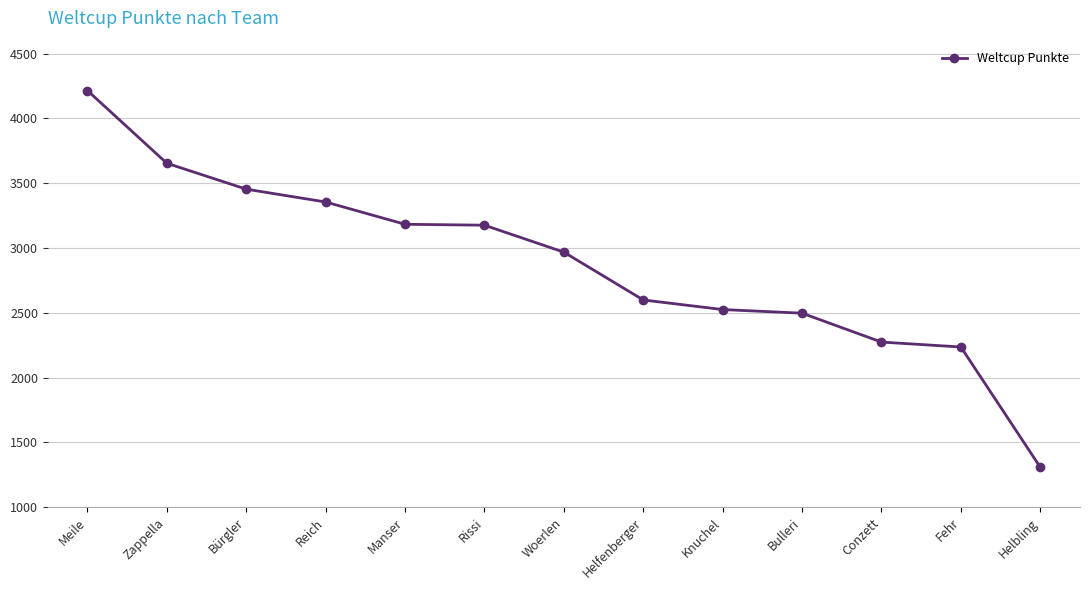

What is the sum of the values at Manser and Rissi?

6359